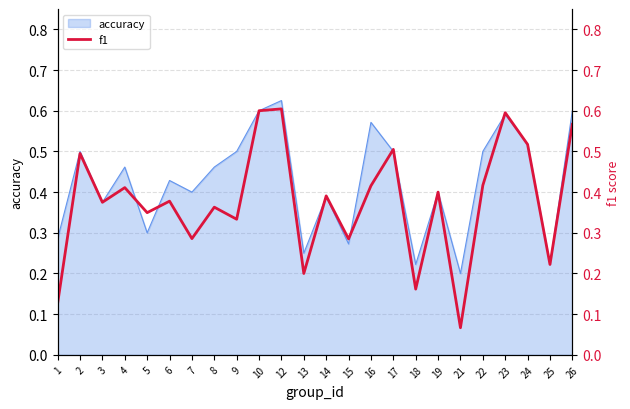

What value does the data have at 6?

0.4